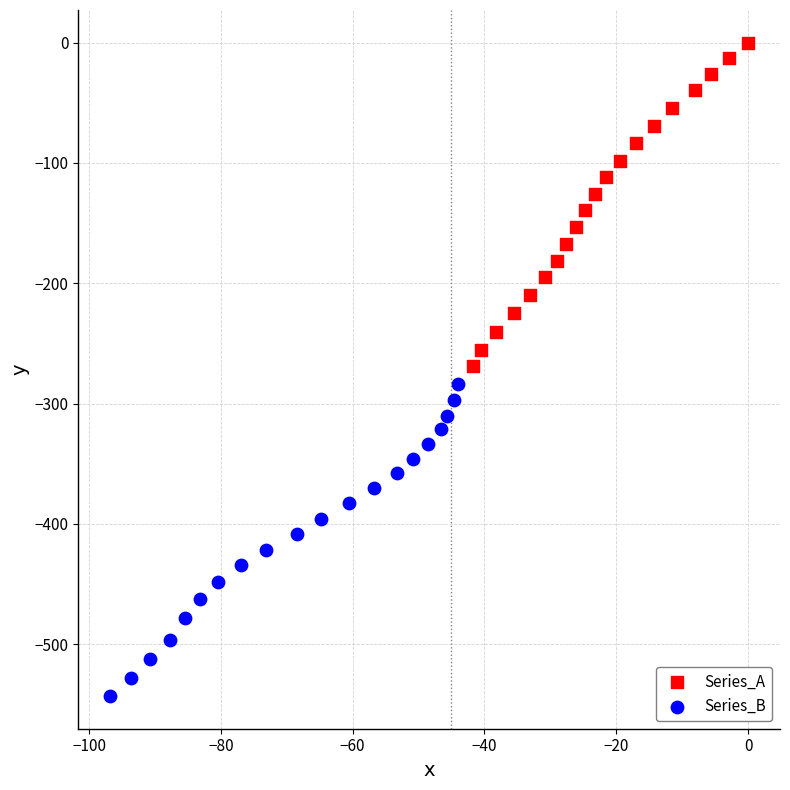

Which series contains the highest Y value?

Series_A